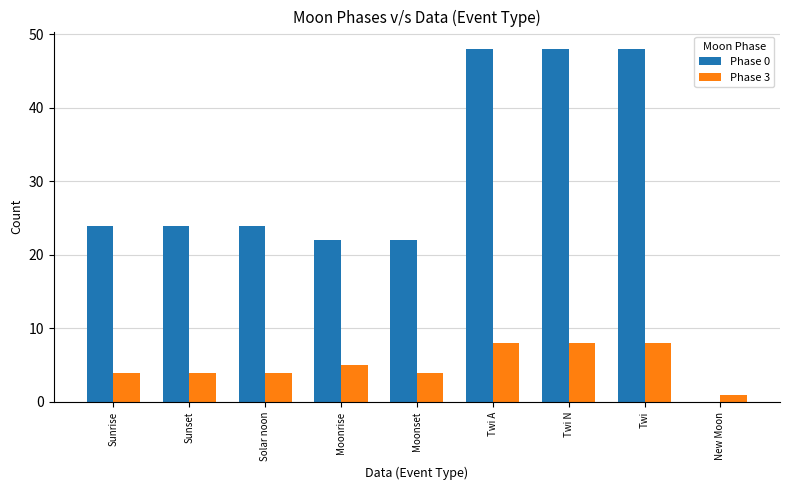

Is the value of Phase 0 at New Moon greater than the value of Phase 3 at Twi?

No